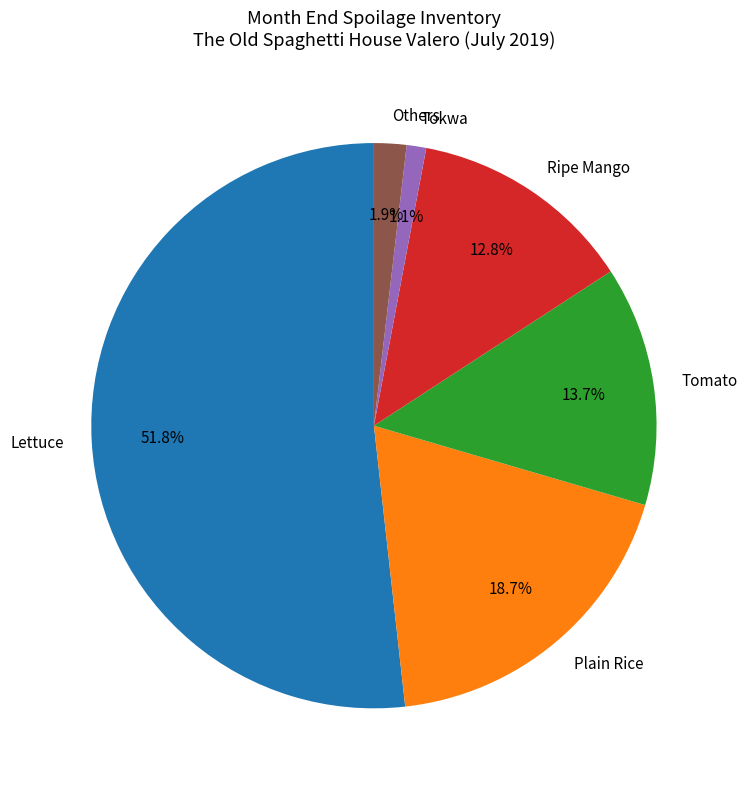

Between Others and Tomato, which is larger?

Tomato